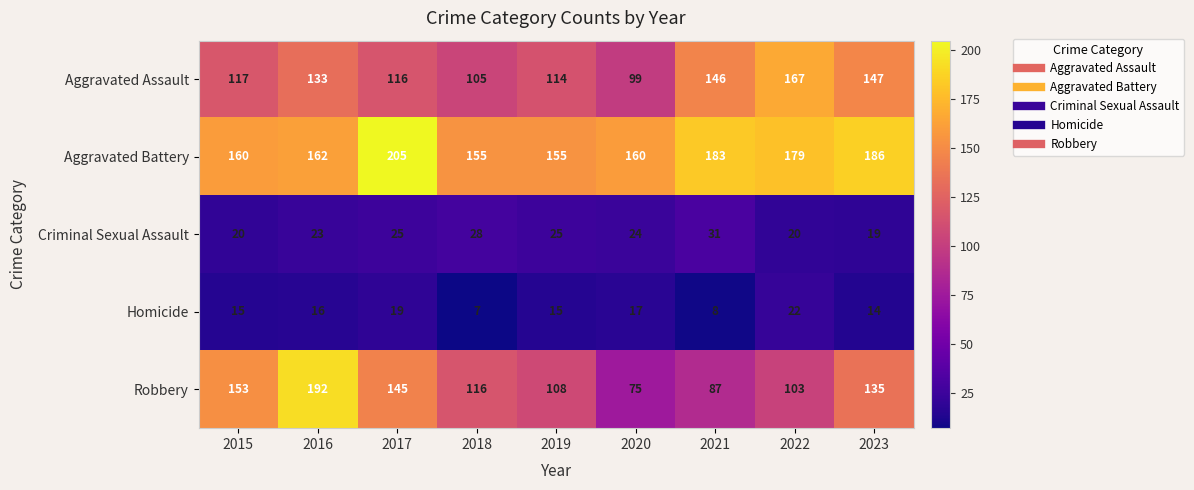

What is the average value of the Aggravated Battery series?

172